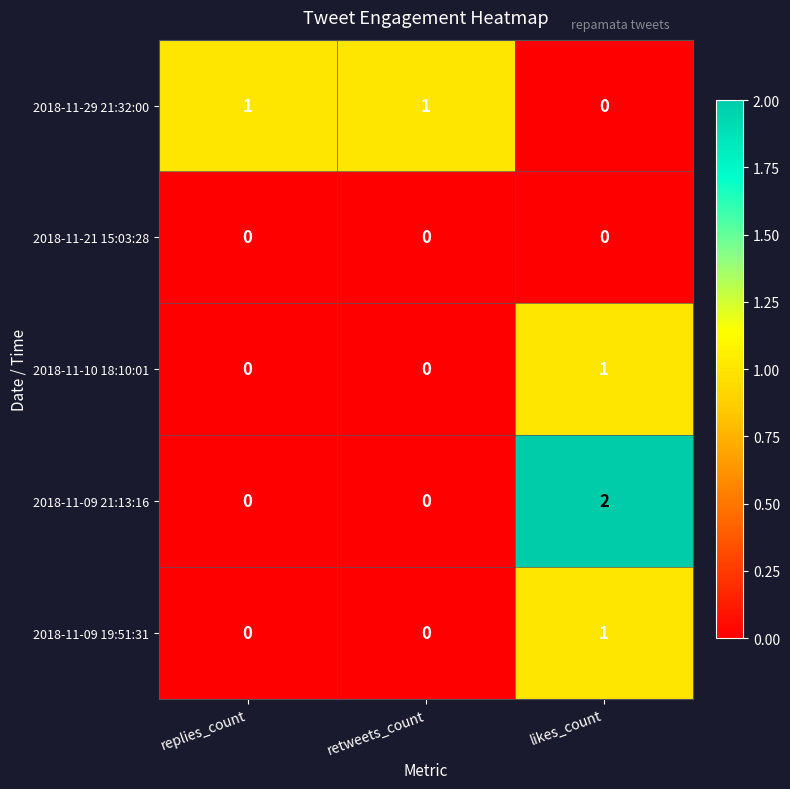

What is the total value across all series at likes_count?

4